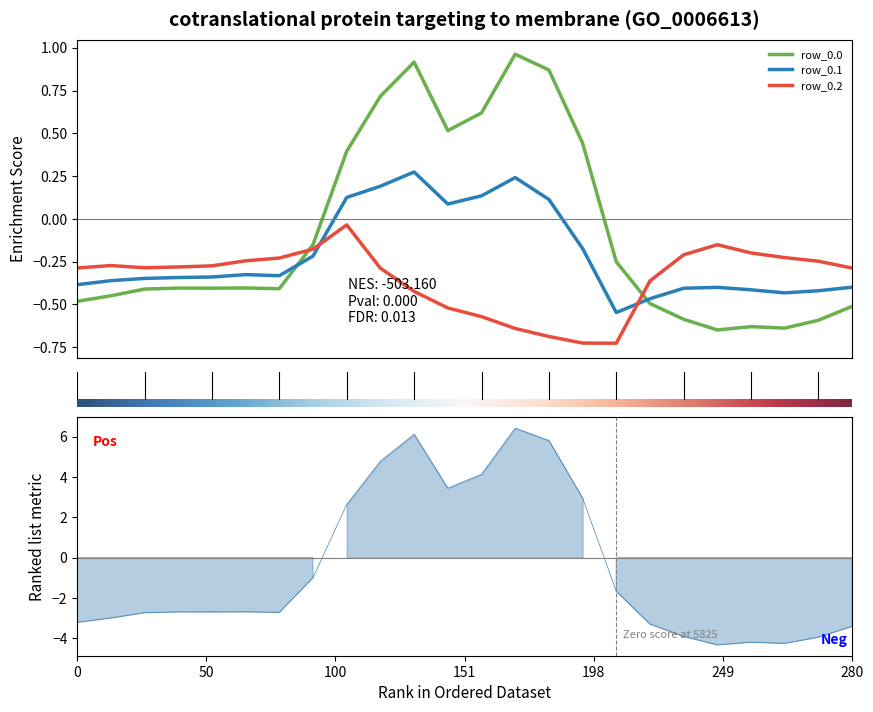

Is it true that row_0.0 equals 6.1 at 10?

True